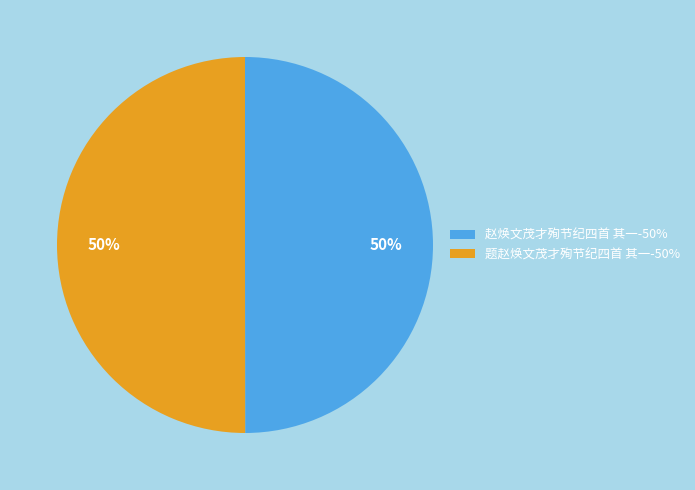

Is it true that 题赵焕文茂才殉节纪四首 其一-50% is 62% of the pie?

False